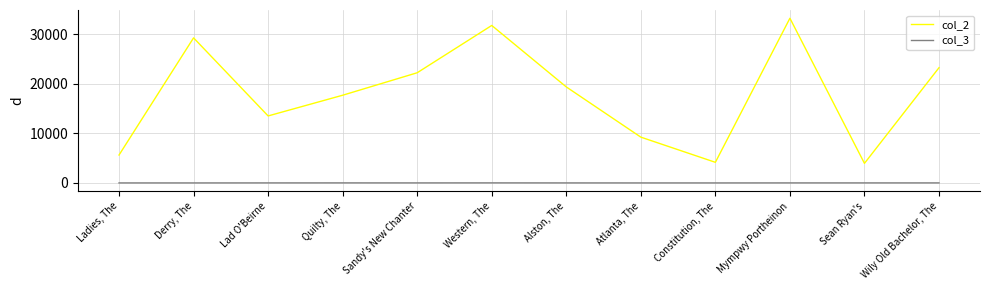

Which series has the widest spread of values?

col_2